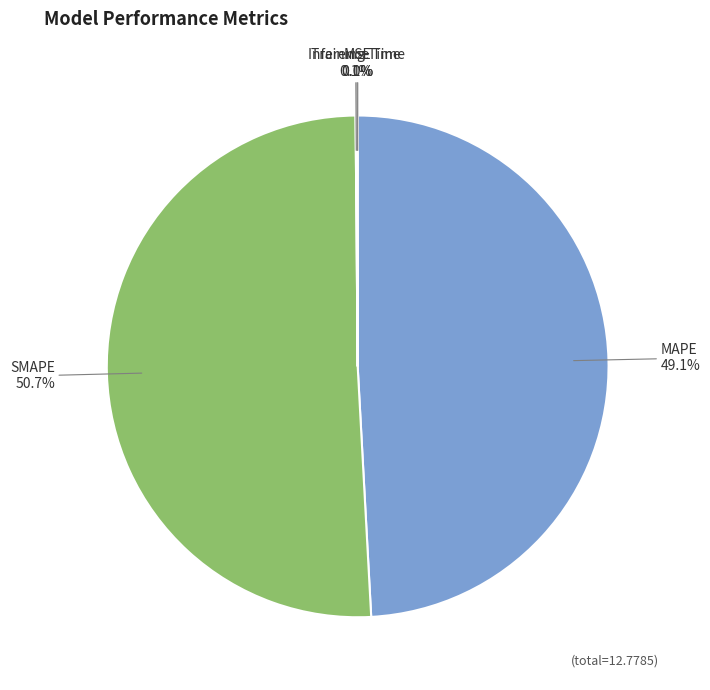

Which category accounts for the majority?

SMAPE